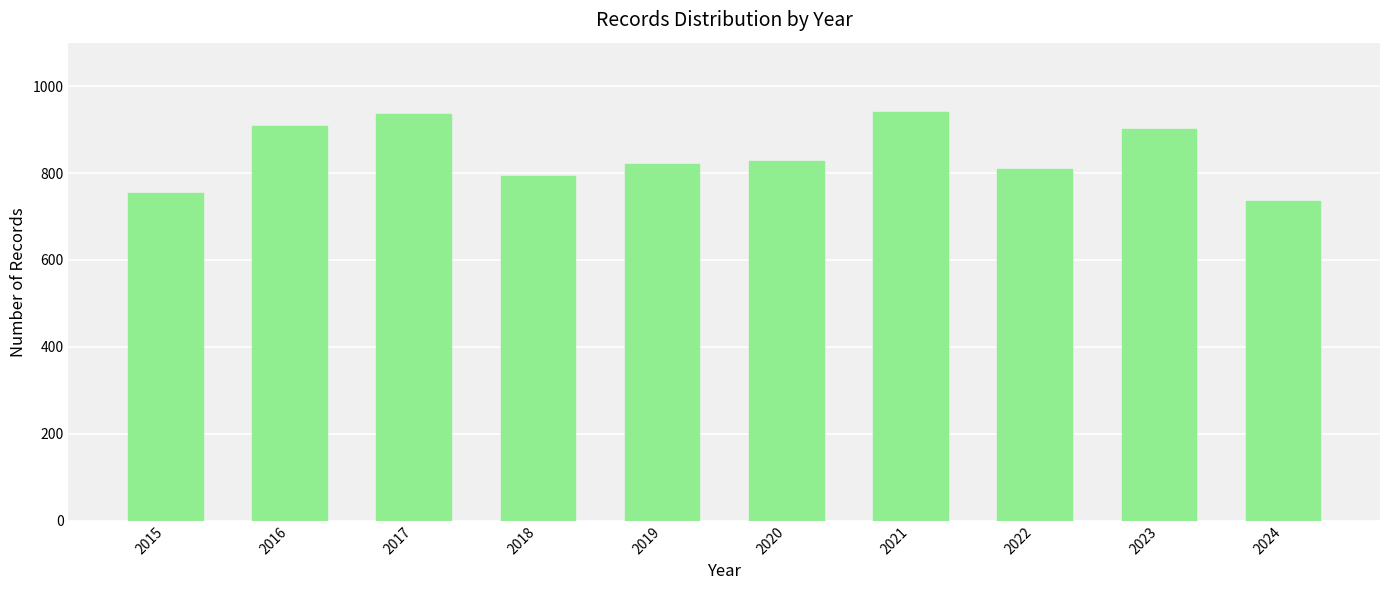

How many distinct data groups are displayed?

1